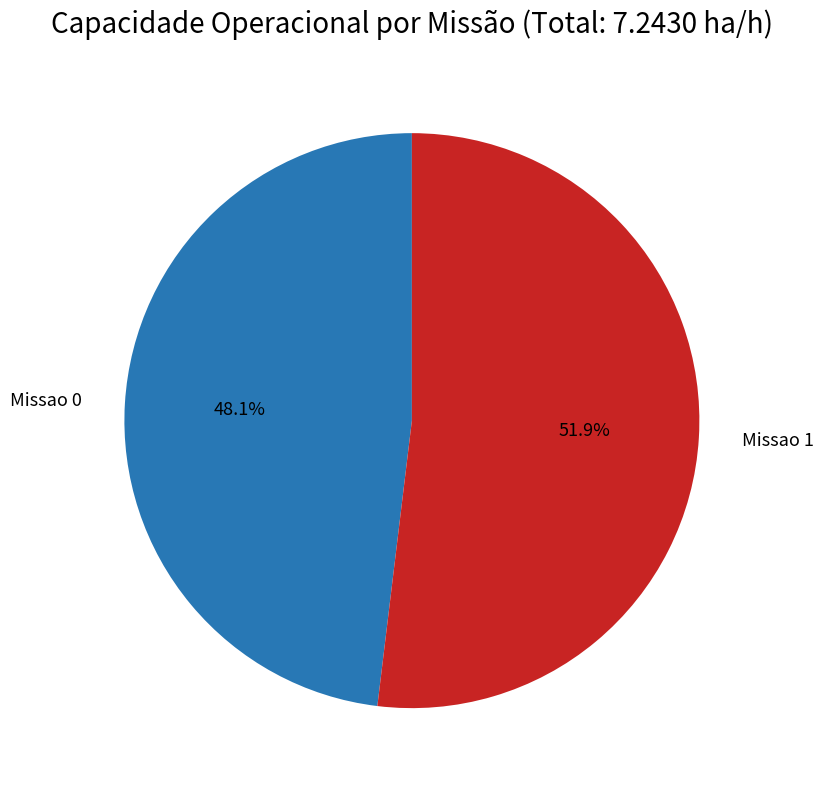

Rank the categories by value from highest to lowest.

Missao 1, Missao 0